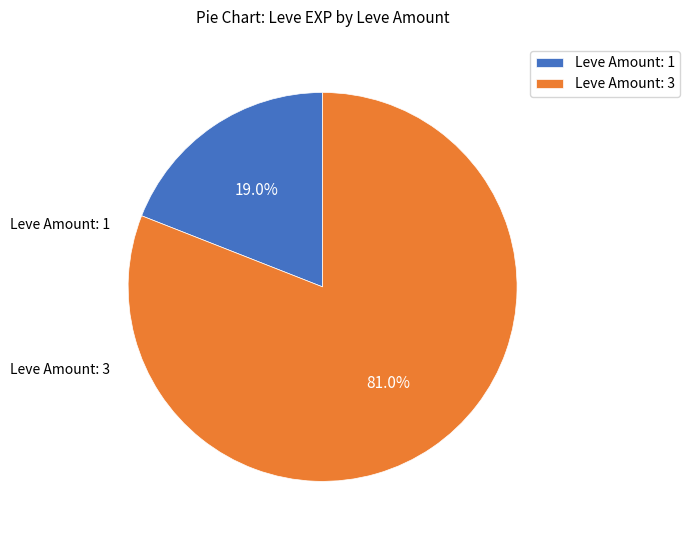

What is the smallest slice in the pie chart?

Leve Amount: 1